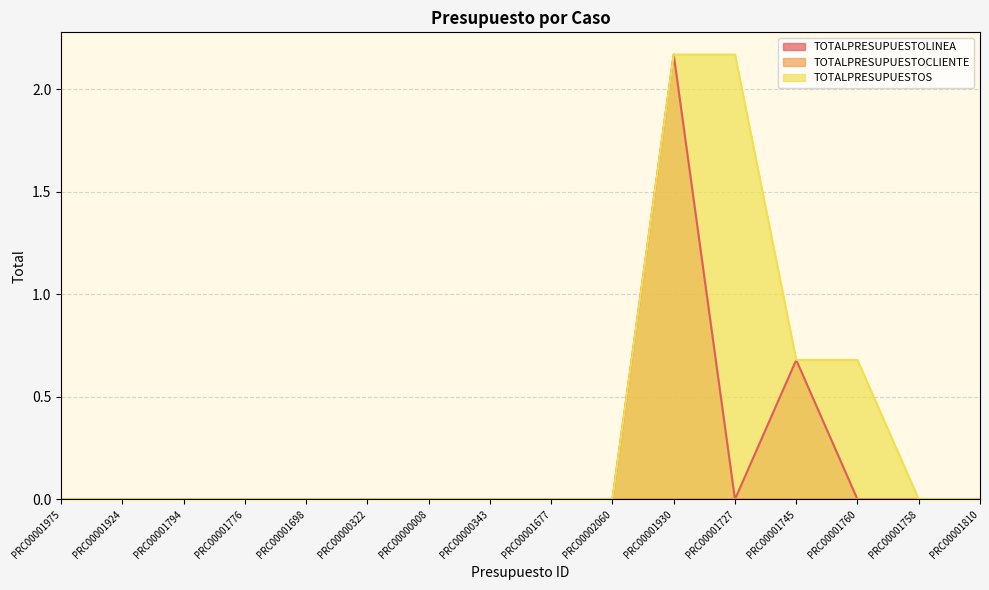

Count the TOTALPRESUPUESTOS values in the range 0 to 1.

14